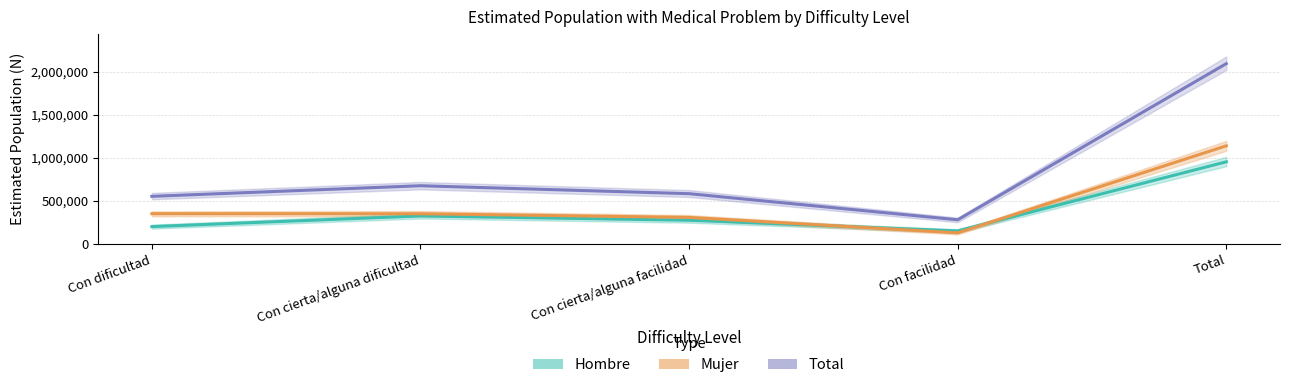

Does the chart display data point markers on the line(s)?

No